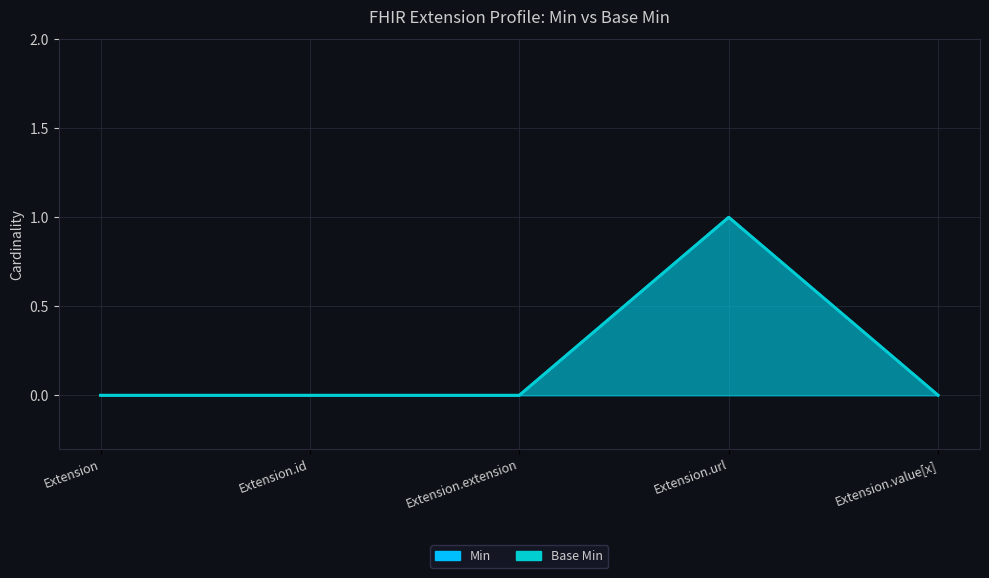

True or false: Min and Base Min cross at least once.

False